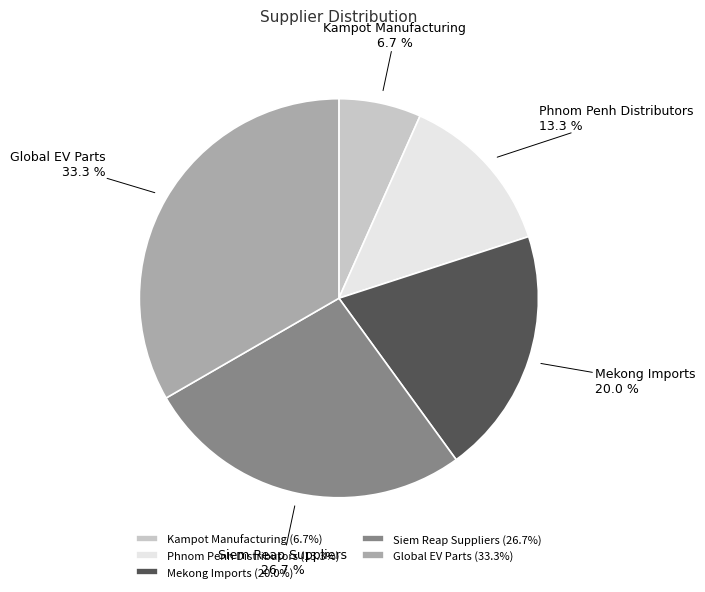

Does Siem Reap Suppliers represent more than half of the total?

No